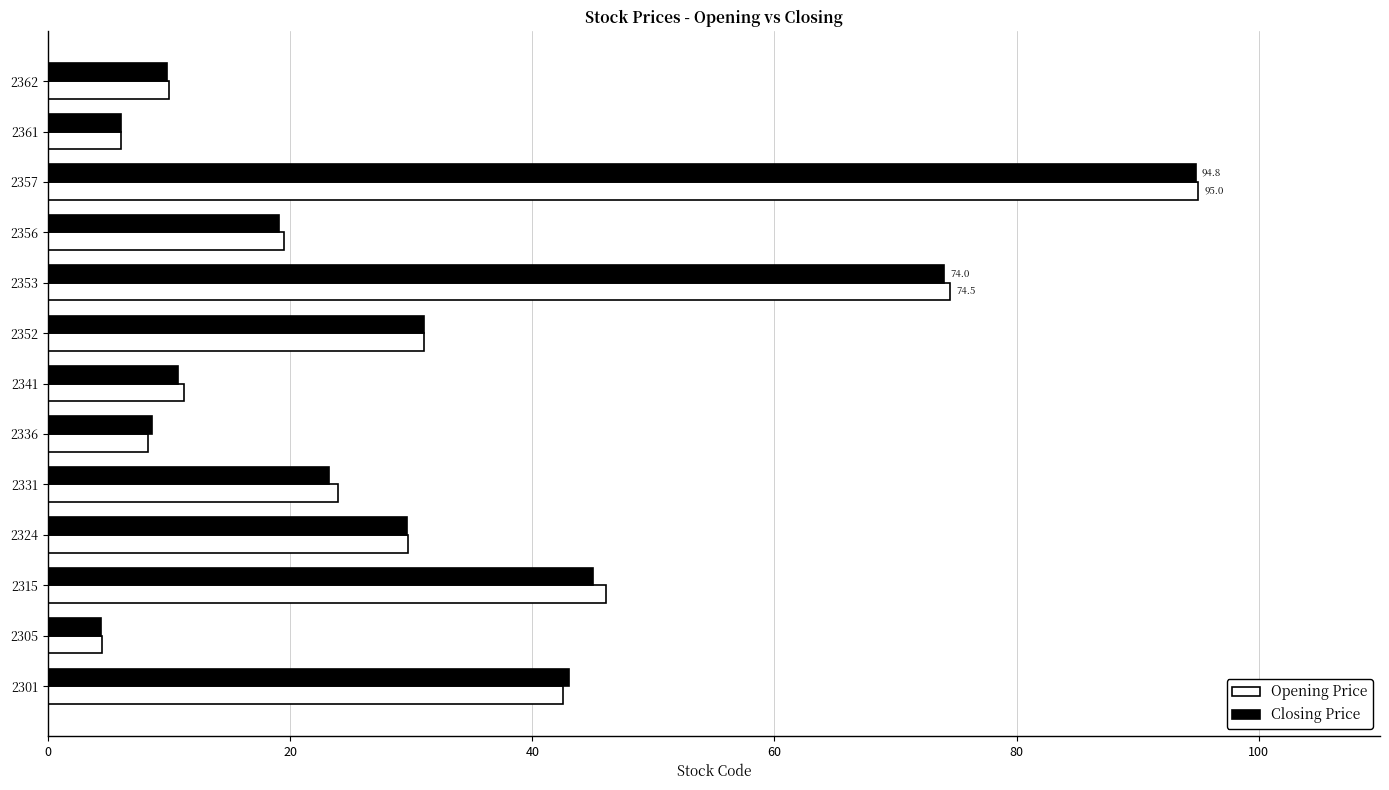

What is the highest value of the Opening Price series?

95.0